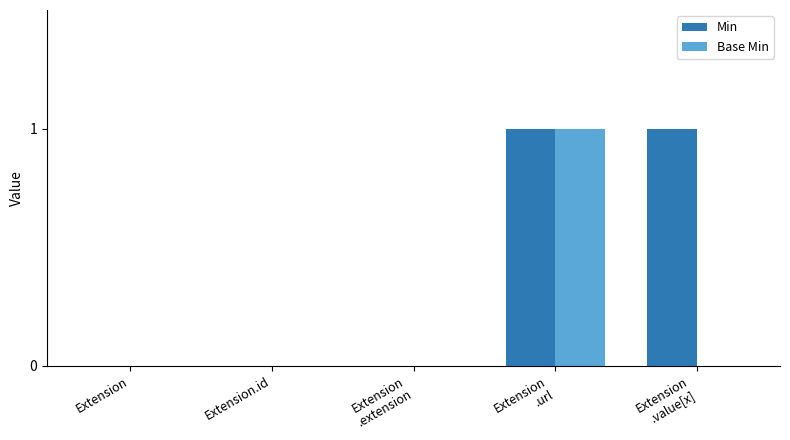

Is it true that Base Min equals -1 at Extension.id?

False